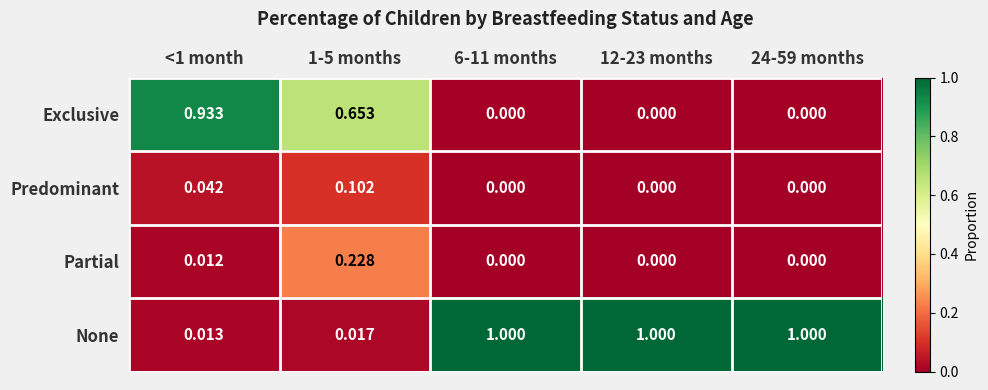

Is the value of Exclusive at 24-59 months greater than the value of None at 1-5 months?

No